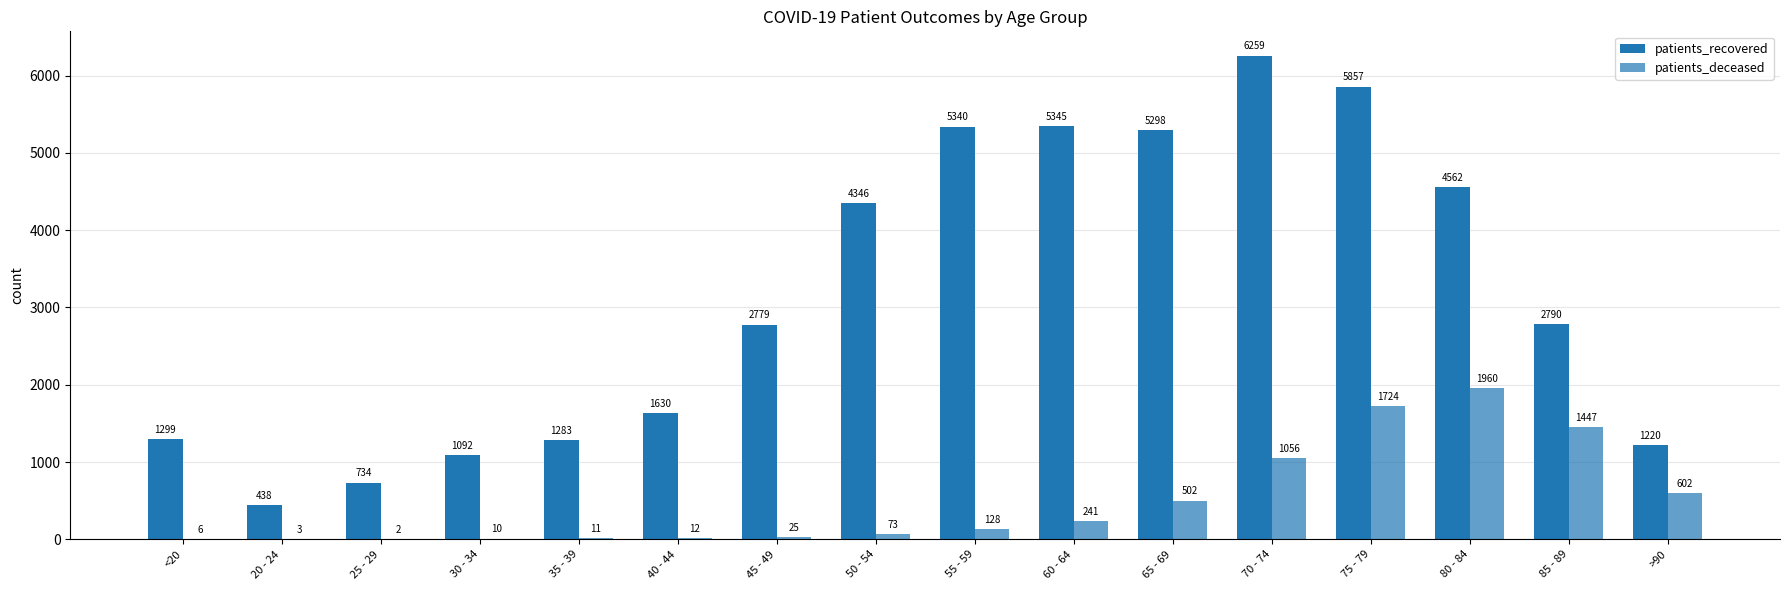

How many distinct data groups are displayed?

2